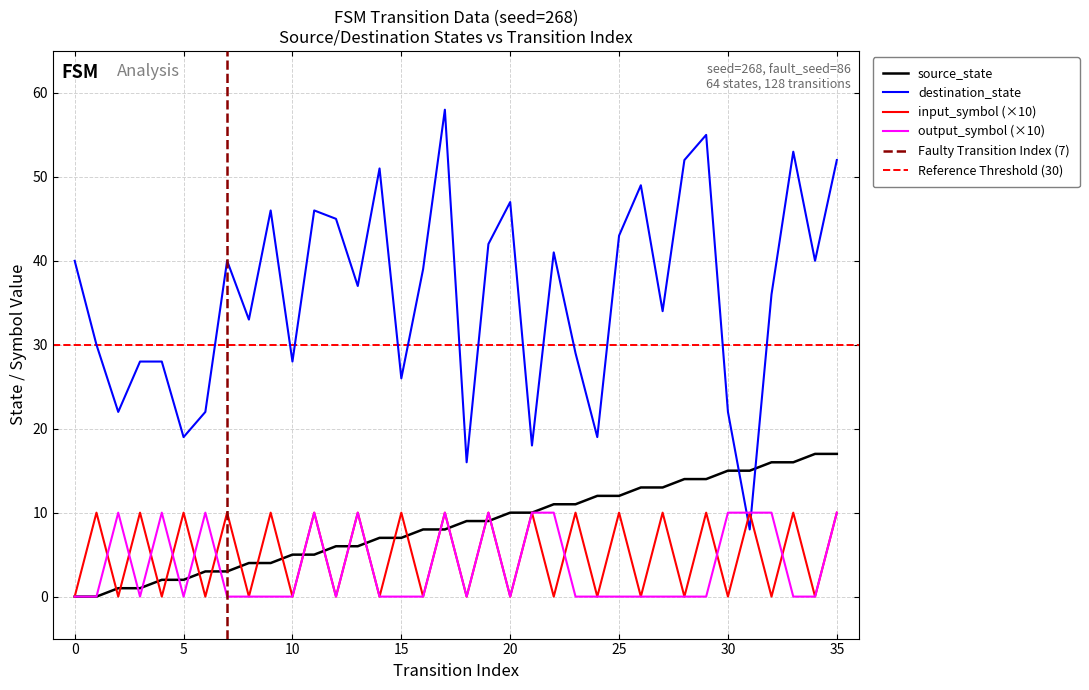

Which series has the widest spread of values?

destination_state